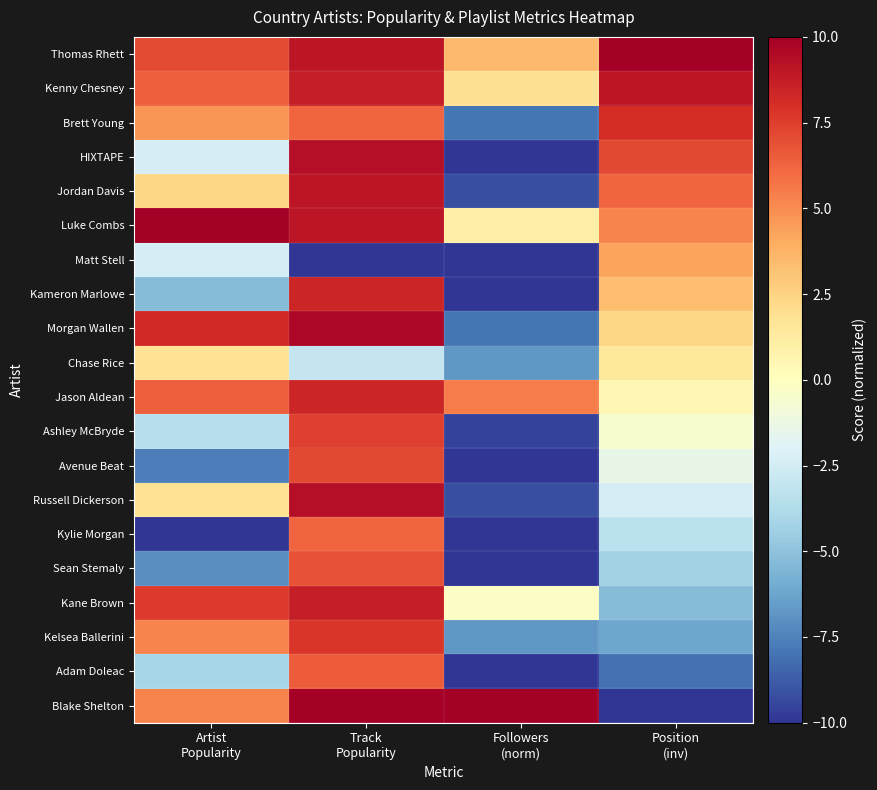

Reading left to right, transcribe all the data shown in this chart.

Thomas Rhett: Artist
Popularity=7.1	Track
Popularity=9.0	Followers
(norm)=3.5	Position
(inv)=10.0
Kenny Chesney: Artist
Popularity=6.5	Track
Popularity=8.7	Followers
(norm)=1.8	Position
(inv)=9.0
Brett Young: Artist
Popularity=4.7	Track
Popularity=6.2	Followers
(norm)=-8.0	Position
(inv)=8.1
HIXTAPE: Artist
Popularity=-2.4	Track
Popularity=9.4	Followers
(norm)=-10.0	Position
(inv)=7.1
Jordan Davis: Artist
Popularity=2.4	Track
Popularity=9.0	Followers
(norm)=-9.2	Position
(inv)=6.2
Luke Combs: Artist
Popularity=10.0	Track
Popularity=9.0	Followers
(norm)=1.0	Position
(inv)=5.2
Matt Stell: Artist
Popularity=-2.4	Track
Popularity=-10.0	Followers
(norm)=-10.0	Position
(inv)=4.3
Kameron Marlowe: Artist
Popularity=-5.3	Track
Popularity=8.4	Followers
(norm)=-10.0	Position
(inv)=3.3
Morgan Wallen: Artist
Popularity=8.2	Track
Popularity=9.7	Followers
(norm)=-8.0	Position
(inv)=2.4
Chase Rice: Artist
Popularity=1.8	Track
Popularity=-3.0	Followers
(norm)=-6.7	Position
(inv)=1.4
Jason Aldean: Artist
Popularity=6.5	Track
Popularity=8.4	Followers
(norm)=5.5	Position
(inv)=0.5
Ashley McBryde: Artist
Popularity=-3.5	Track
Popularity=7.5	Followers
(norm)=-9.6	Position
(inv)=-0.5
Avenue Beat: Artist
Popularity=-7.6	Track
Popularity=7.1	Followers
(norm)=-10.0	Position
(inv)=-1.4
Russell Dickerson: Artist
Popularity=1.8	Track
Popularity=9.4	Followers
(norm)=-9.2	Position
(inv)=-2.4
Kylie Morgan: Artist
Popularity=-10.0	Track
Popularity=6.2	Followers
(norm)=-10.0	Position
(inv)=-3.3
Sean Stemaly: Artist
Popularity=-7.1	Track
Popularity=6.8	Followers
(norm)=-10.0	Position
(inv)=-4.3
Kane Brown: Artist
Popularity=7.6	Track
Popularity=8.7	Followers
(norm)=-0.2	Position
(inv)=-5.2
Kelsea Ballerini: Artist
Popularity=5.3	Track
Popularity=7.8	Followers
(norm)=-6.7	Position
(inv)=-6.2
Adam Doleac: Artist
Popularity=-4.1	Track
Popularity=6.5	Followers
(norm)=-10.0	Position
(inv)=-8.1
Blake Shelton: Artist
Popularity=5.3	Track
Popularity=10.0	Followers
(norm)=10.0	Position
(inv)=-10.0